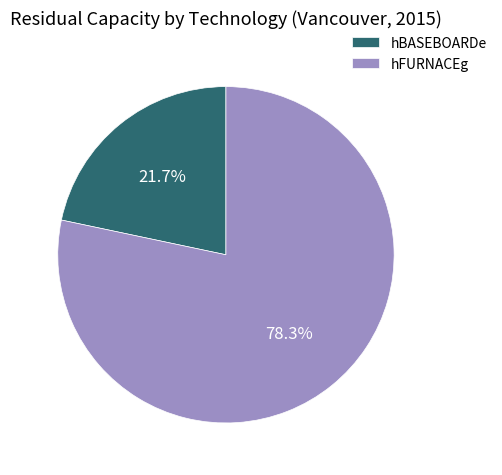

Combined, what portion of the pie is hFURNACEg and hBASEBOARDe?

100.0%